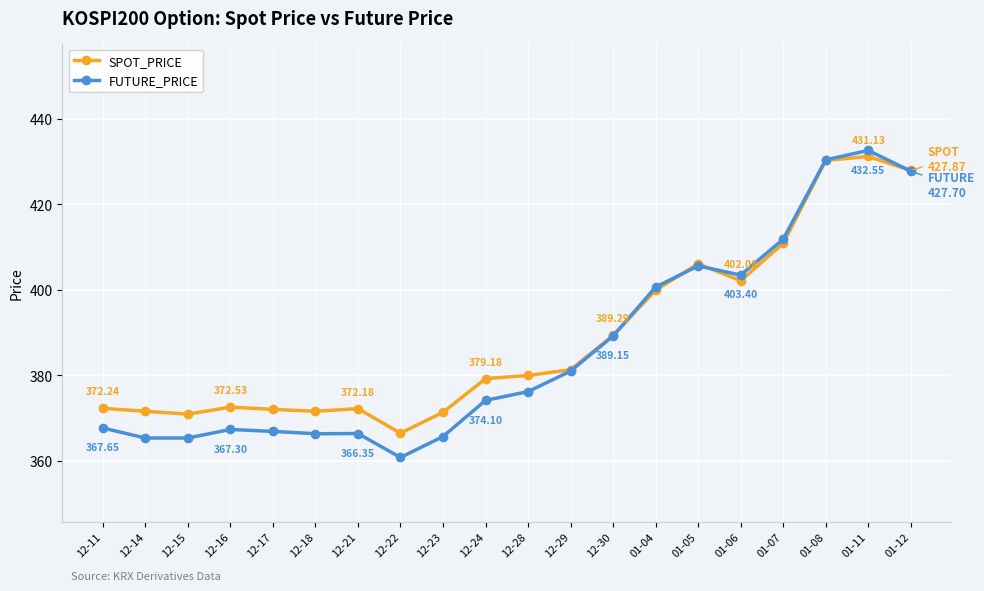

What is the average value of the FUTURE_PRICE series?

386.2